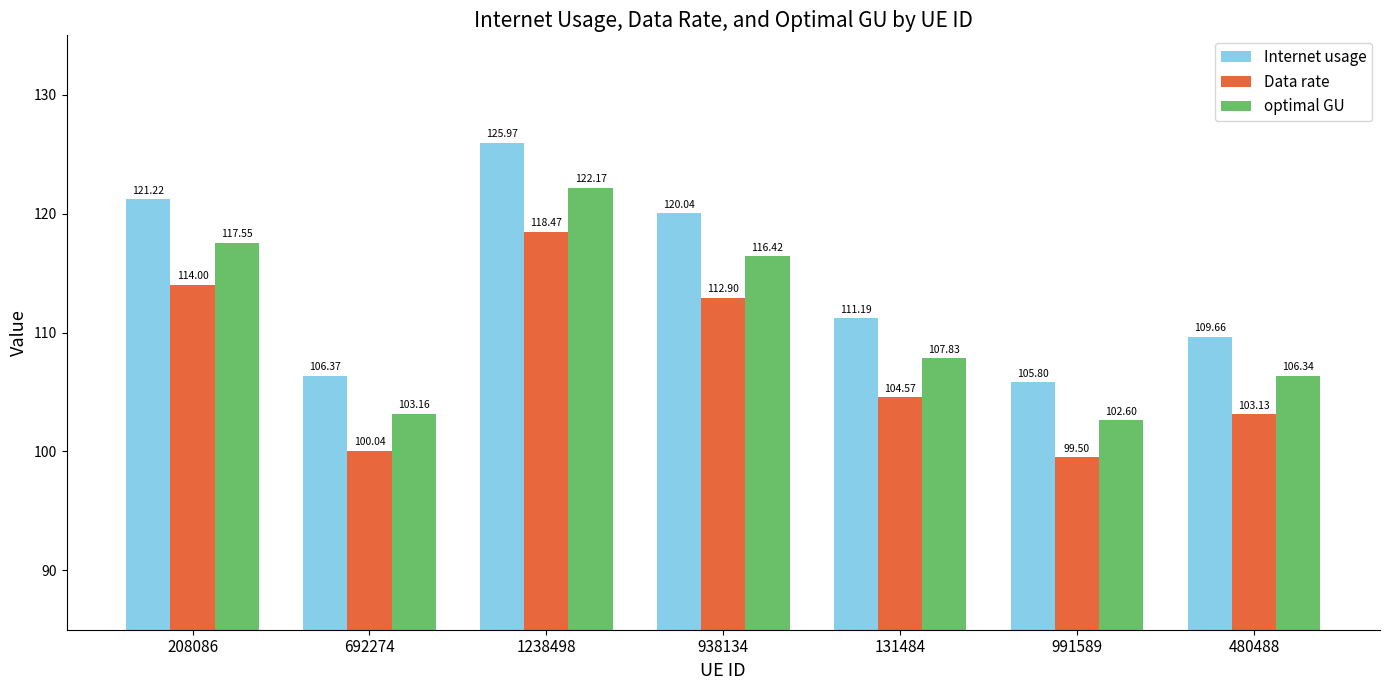

What position from the left is 131484?

5